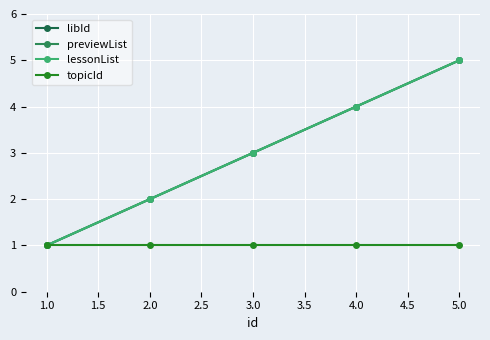

Is this an area chart (filled region under the line)?

No